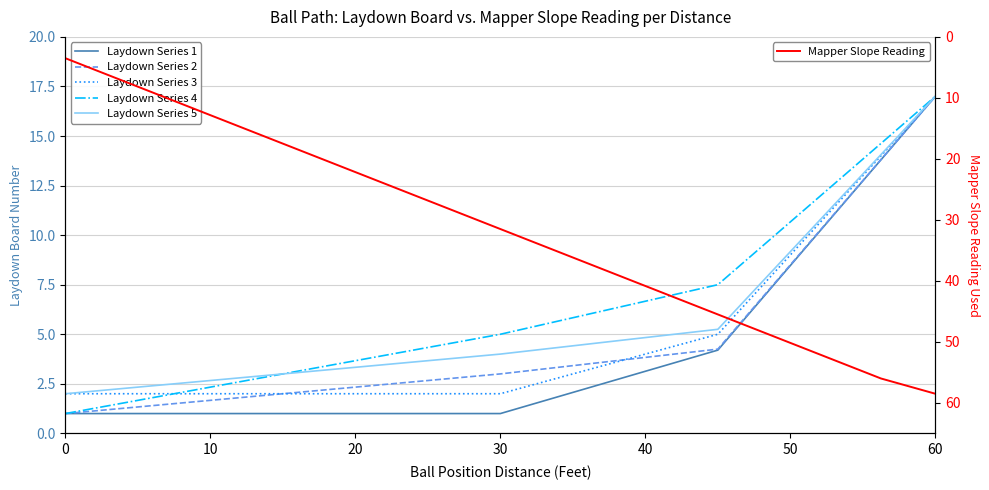

What is the minimum value for Mapper Slope Reading?

3.5